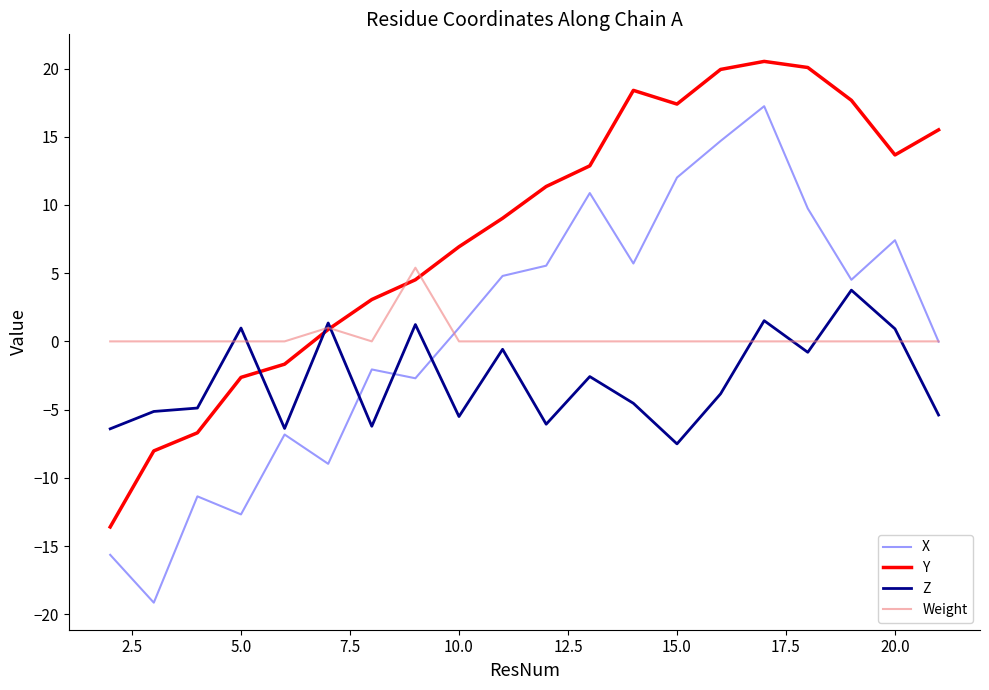

How many lines are shown in the chart?

4